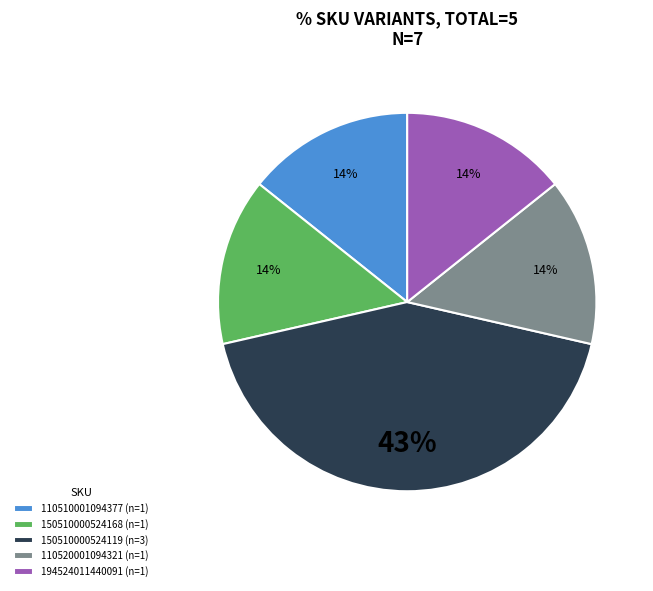

Which has a higher value, 110510001094377 (n=1) or 150510000524119 (n=3)?

150510000524119 (n=3)